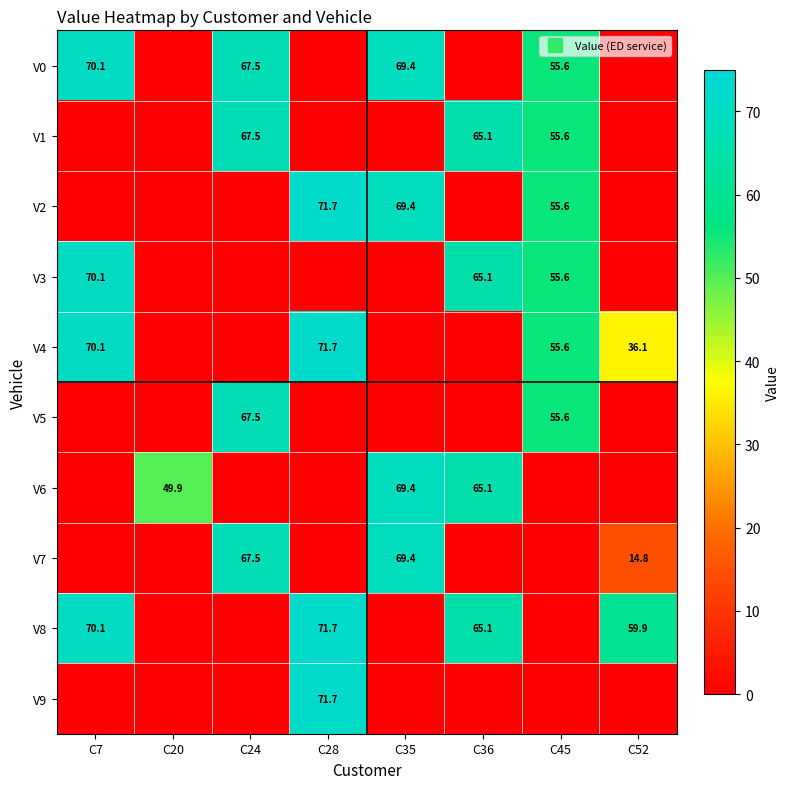

What is the total value across all series at C36?

260.4